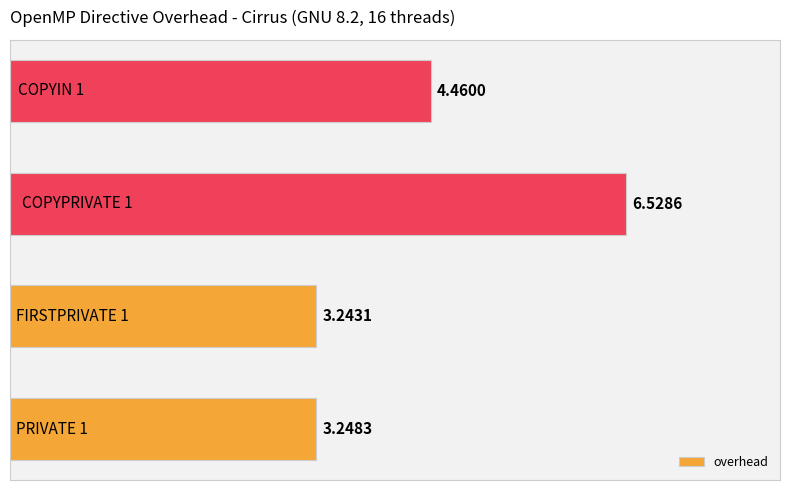

How many data points are less than 4?

2